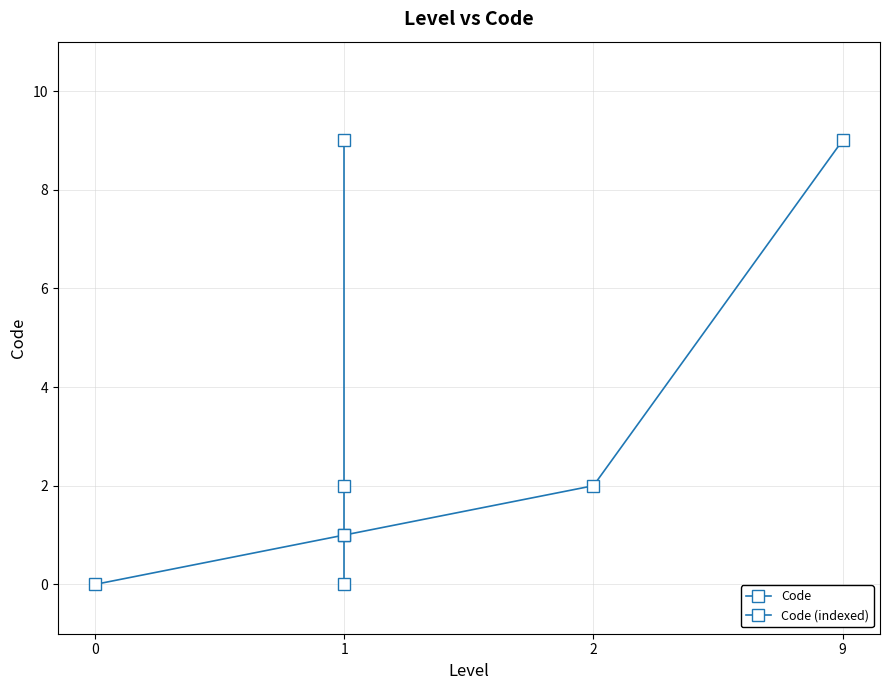

The Code series shows 1 at 1. True or false?

True